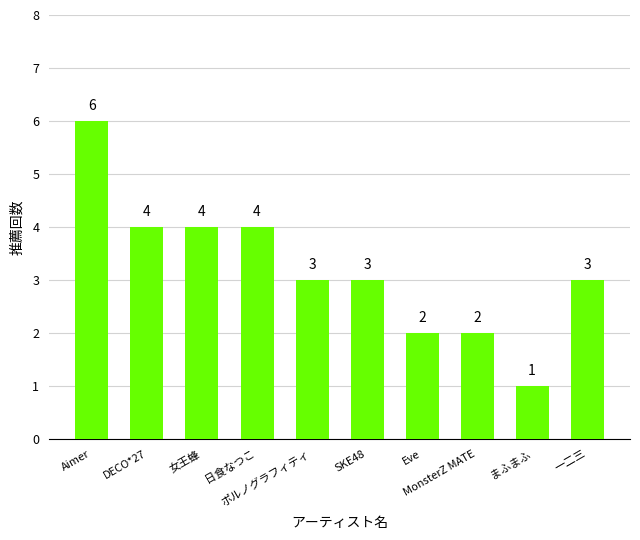

What is the value of the 2nd bar from the left?

4